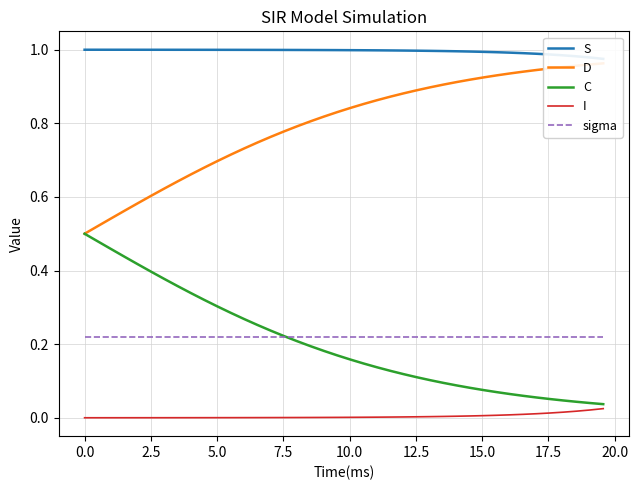

True or false: sigma and I intersect in this chart.

False